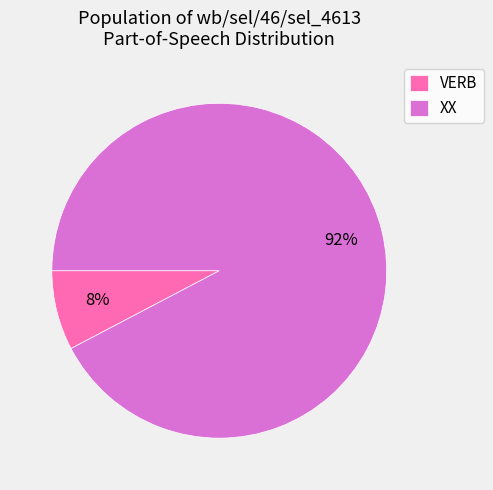

Is XX the majority of the pie?

Yes